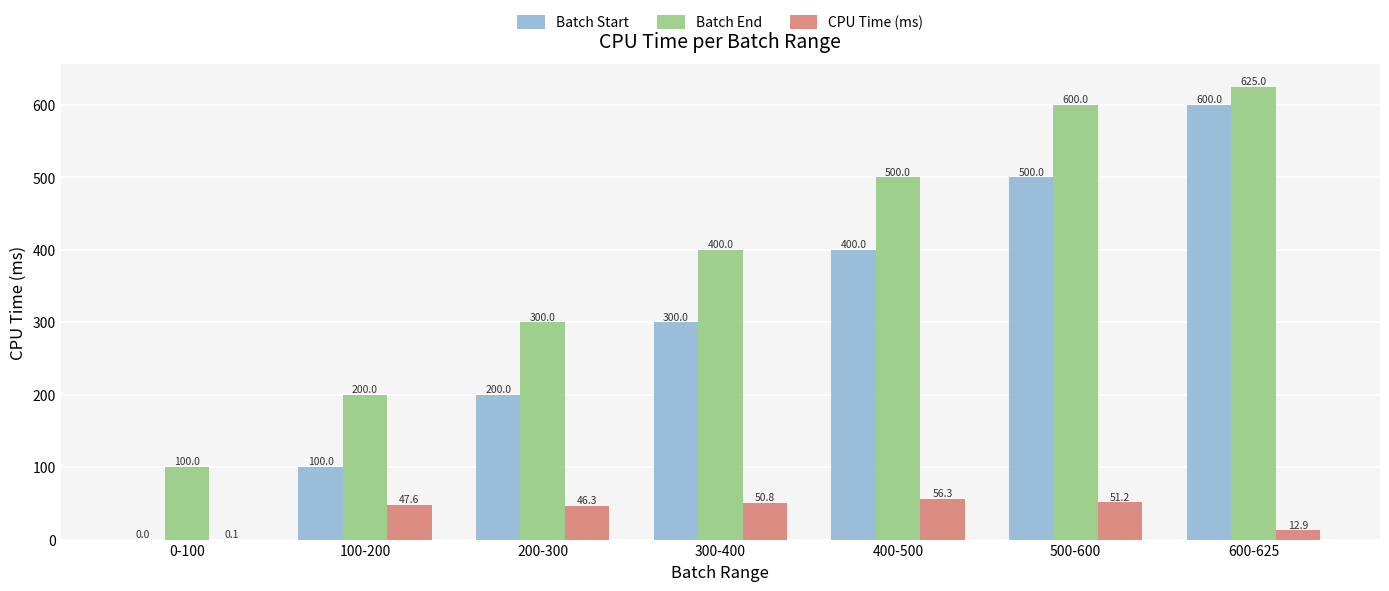

The CPU Time (ms) series shows 47.6 at 100-200. True or false?

True